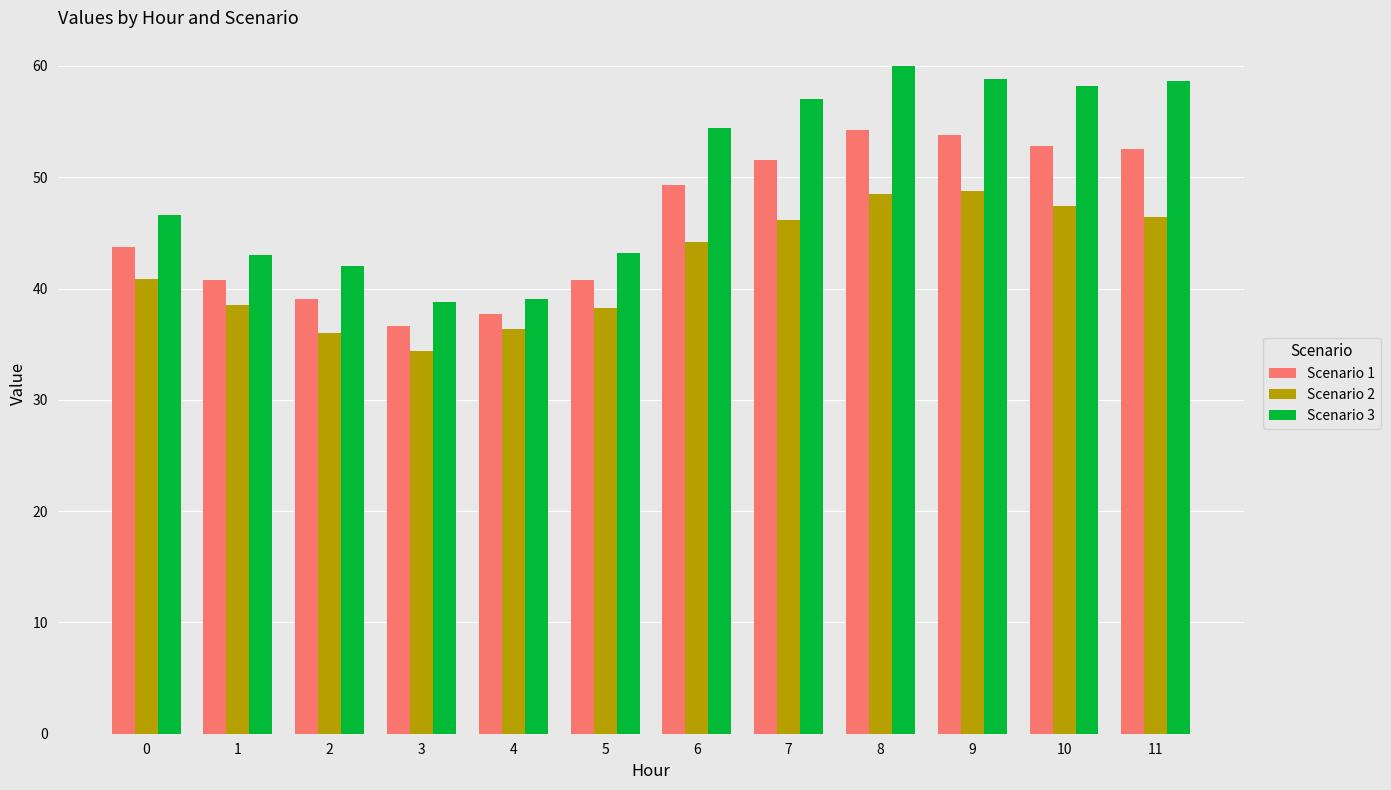

Which series changed the most between 2 and 10?

Scenario 3